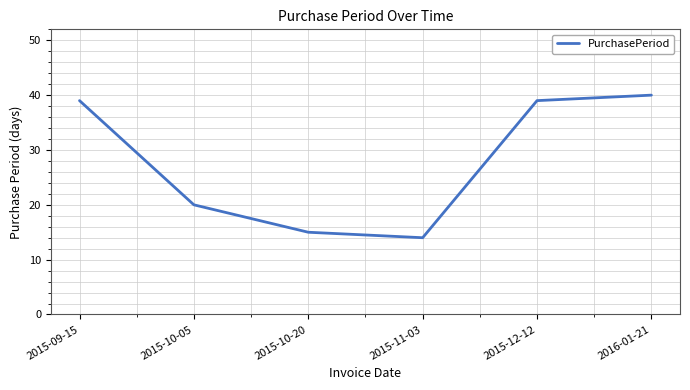

Approximately how many times larger is the value at 2015-12-12 compared to 2016-01-21?

1.0